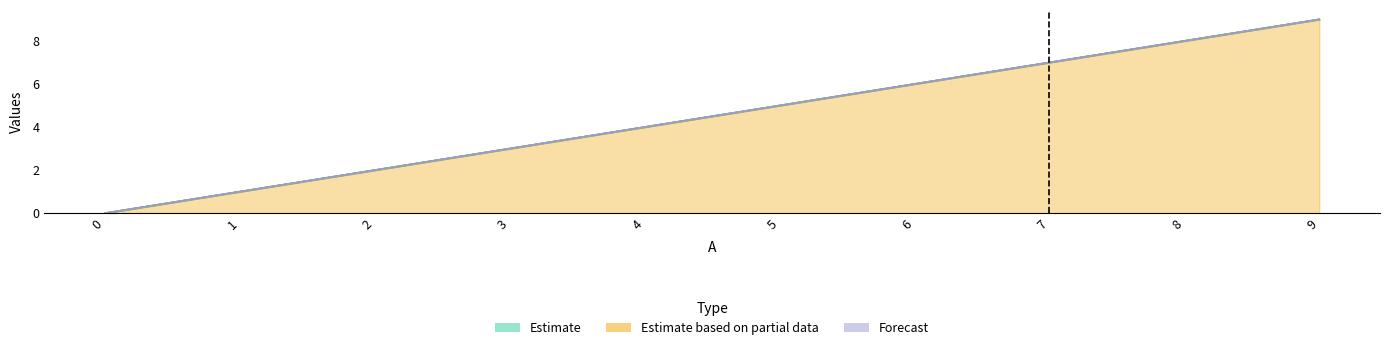

At which label is F closest to 4?

4